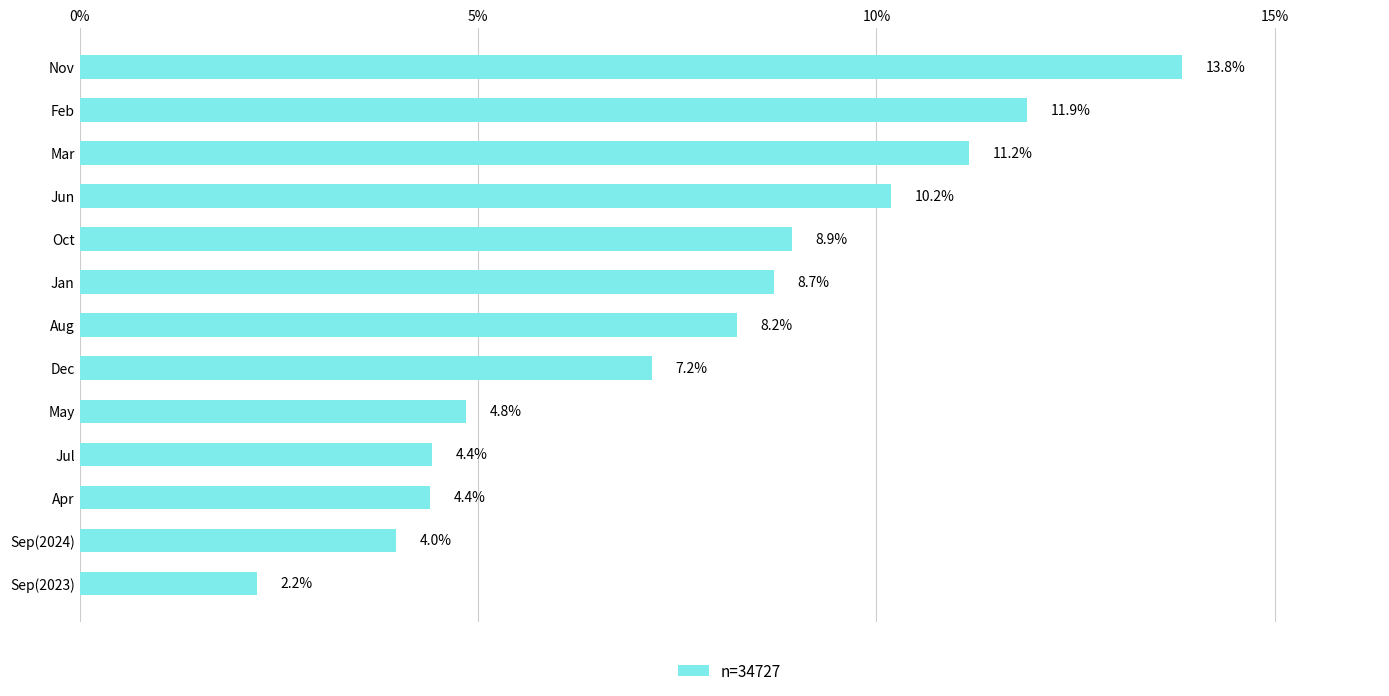

What is the maximum value shown in the chart?

13.8